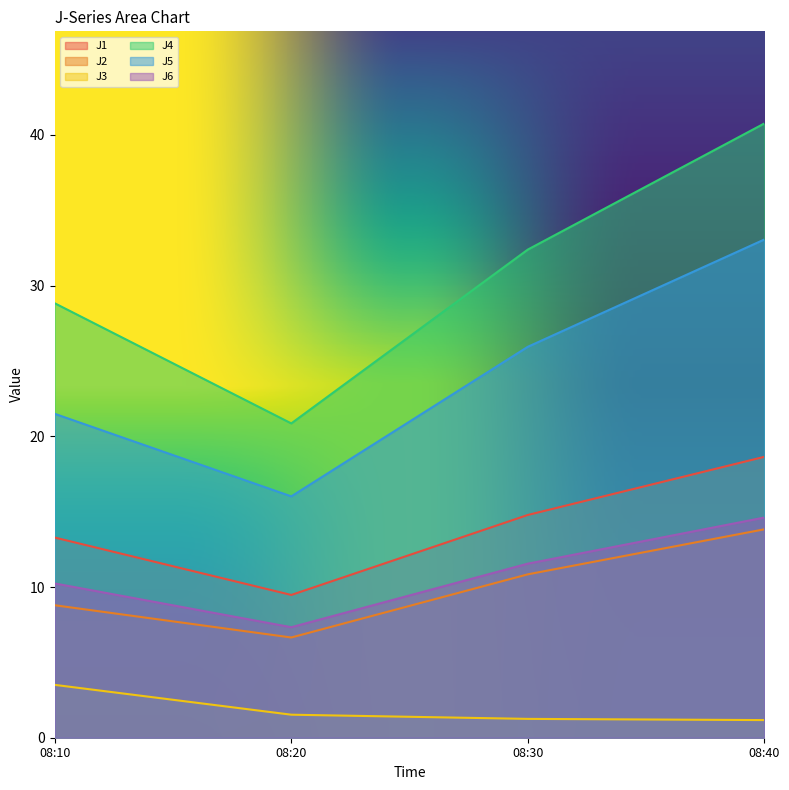

Read the J4 value at 08:10.

28.8